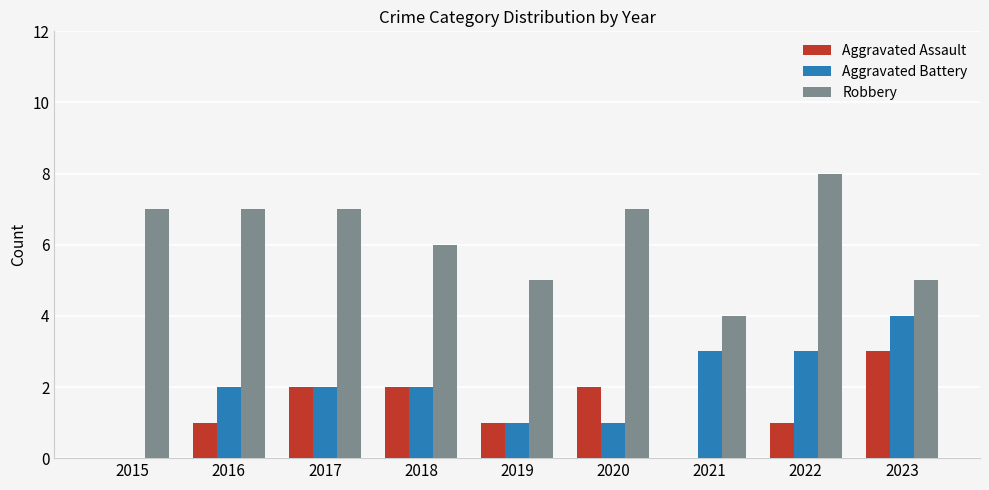

How many groups of bars are there?

9